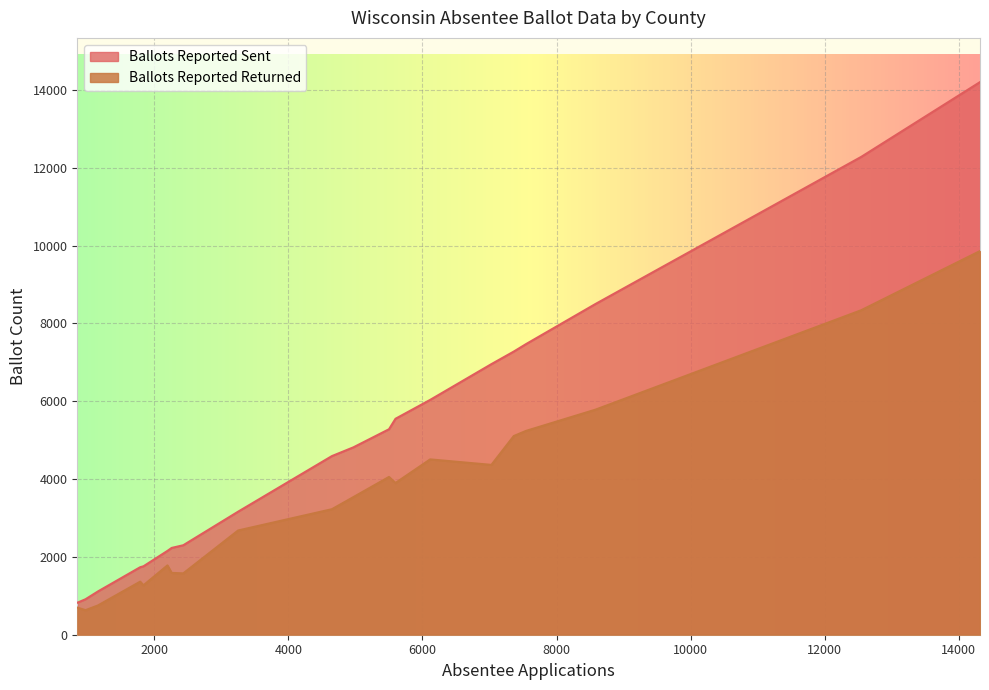

Which series has the widest spread of values?

Ballots Reported Sent